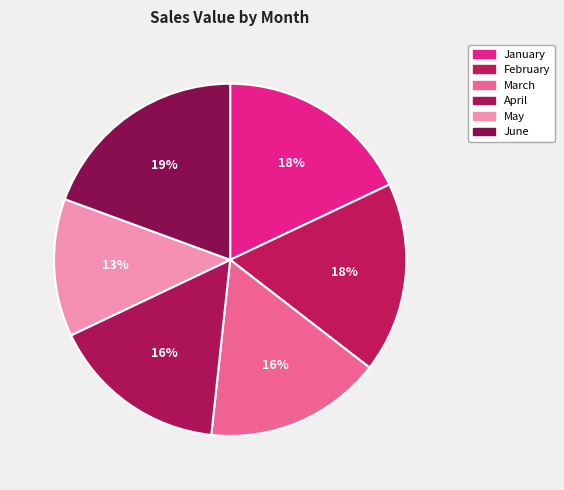

How many slices are in this pie chart?

6